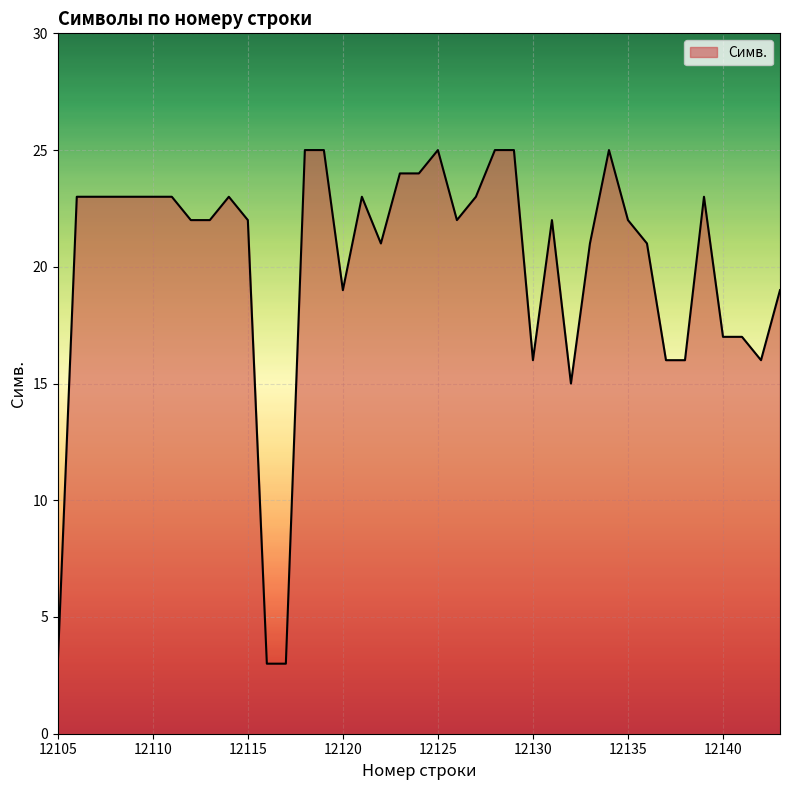

Does the chart have visible grid lines?

Yes